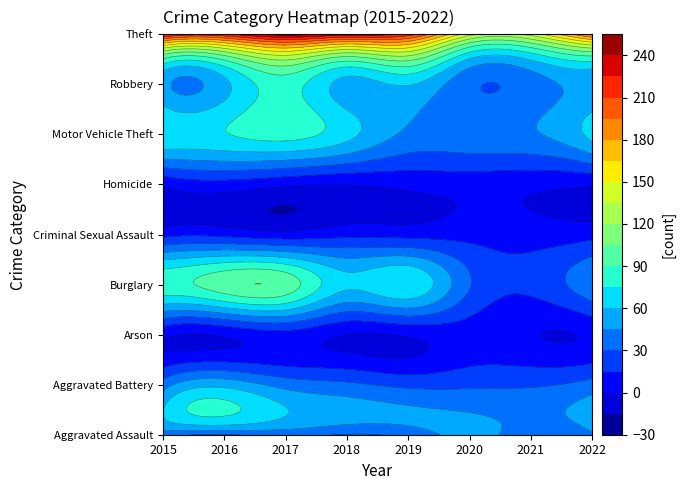

Between 2016 and 2019, which series saw the biggest shift?

Motor Vehicle Theft